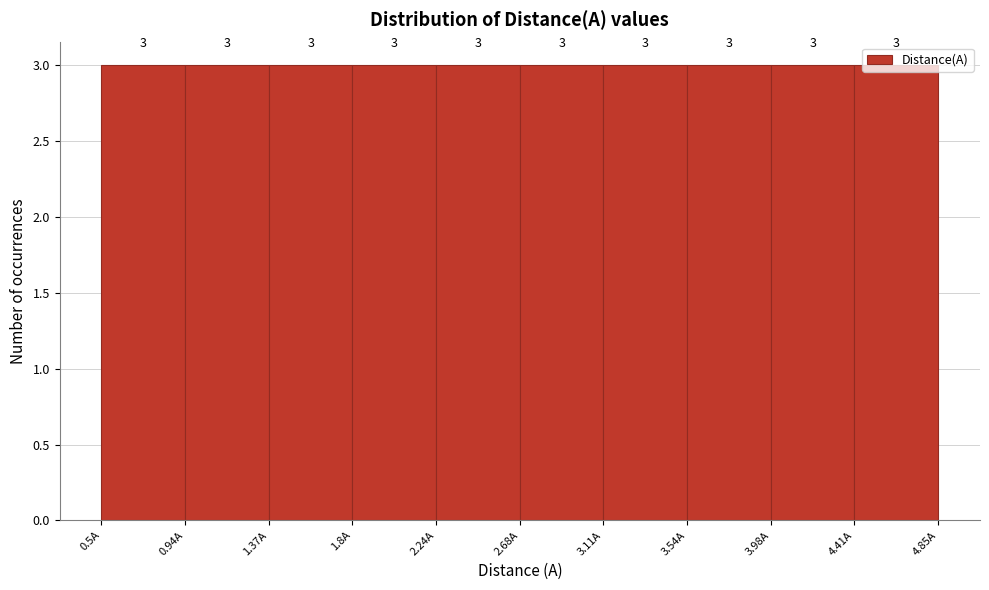

Reading left to right, transcribe this chart: for each bar, give the range it covers on the x-axis and its height. The bar edges are not printed on the chart, so give them approximately, as read against the axis.

0.500 to 0.935: 3
0.935 to 1.370: 3
1.370 to 1.805: 3
1.805 to 2.240: 3
2.240 to 2.675: 3
2.675 to 3.110: 3
3.110 to 3.545: 3
3.545 to 3.980: 3
3.980 to 4.415: 3
4.415 to 4.850: 3